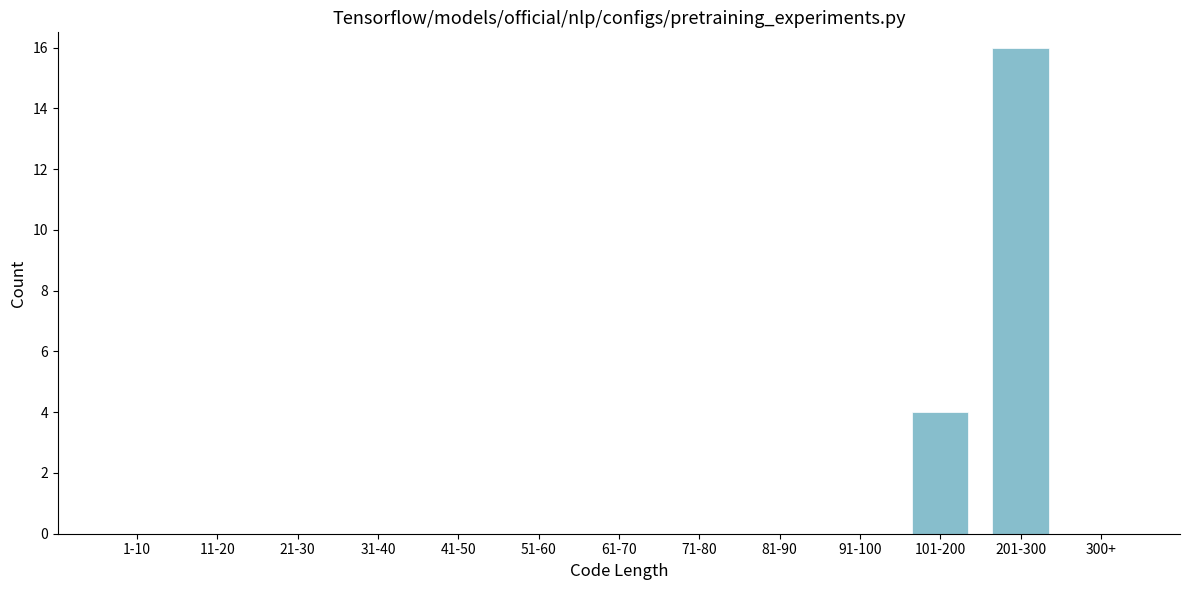

Reading left to right, list all the values displayed in this chart.

1-10=0	11-20=0	21-30=0	31-40=0	41-50=0	51-60=0	61-70=0	71-80=0	81-90=0	91-100=0	101-200=4	201-300=16	300+=0